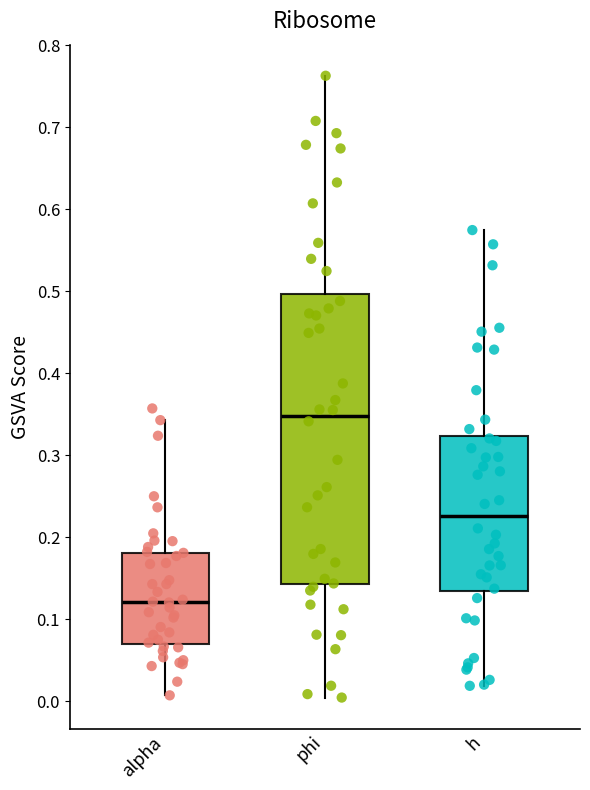

Which box has the lowest median line?

alpha